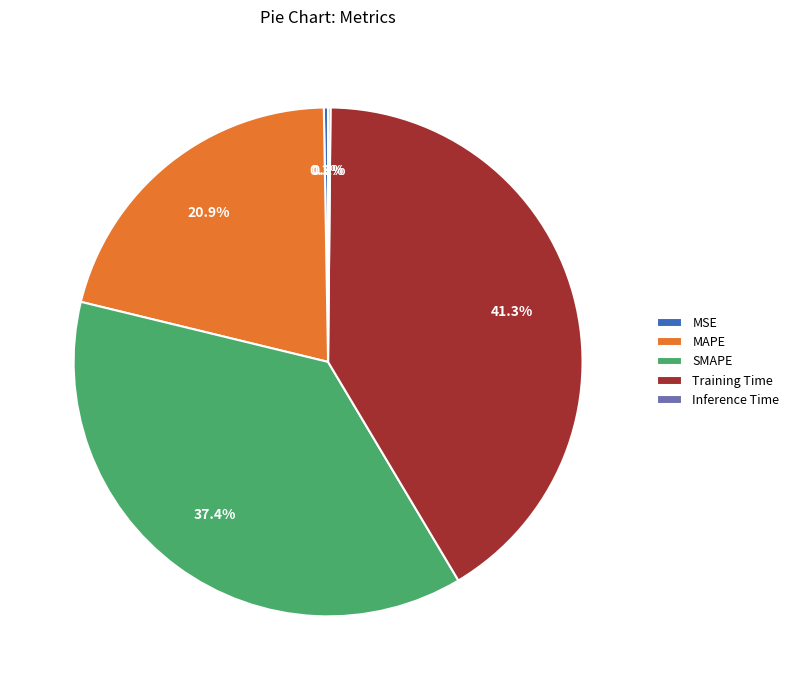

Is there a majority slice in this chart?

No